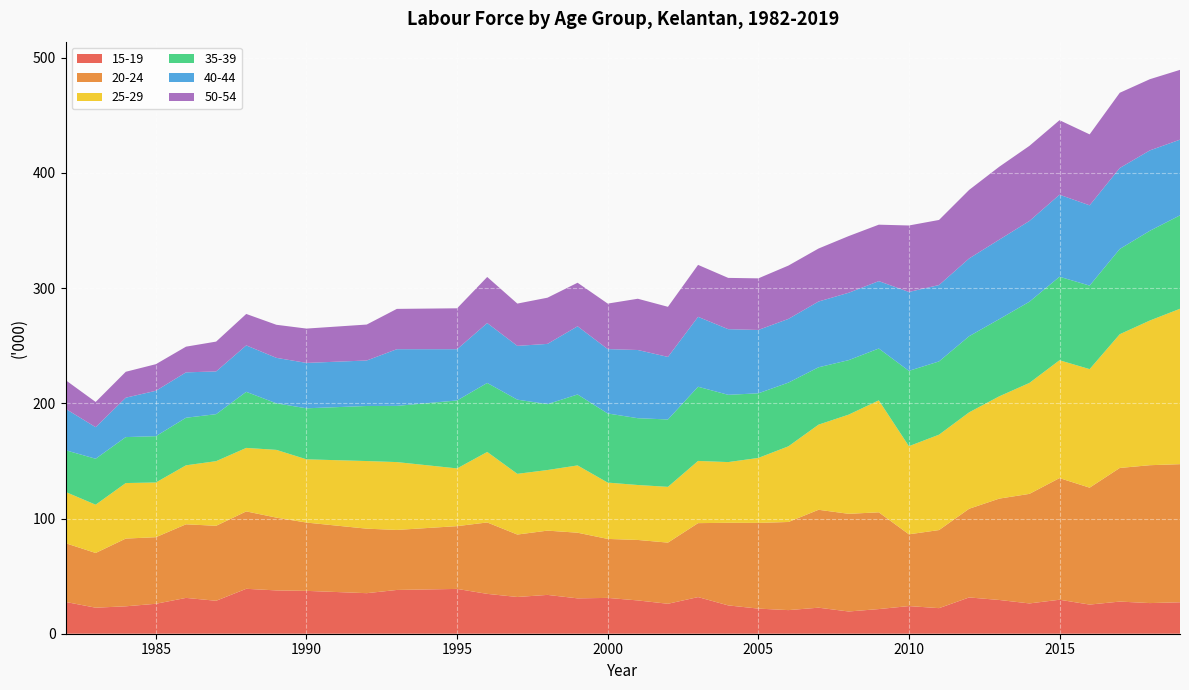

What is the maximum value for 15-19?

39.0